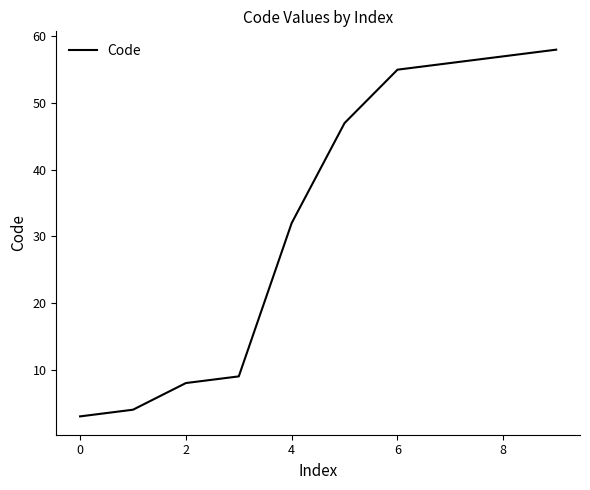

What is the minimum value shown in the chart?

3